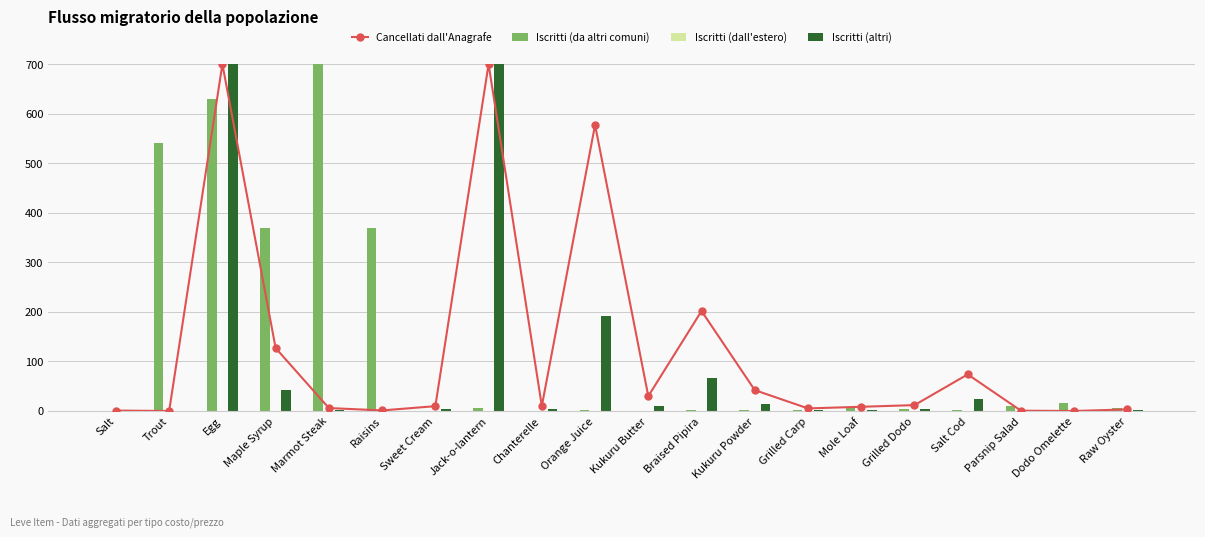

Which series has the widest spread of values?

Cancellati dall'Anagrafe